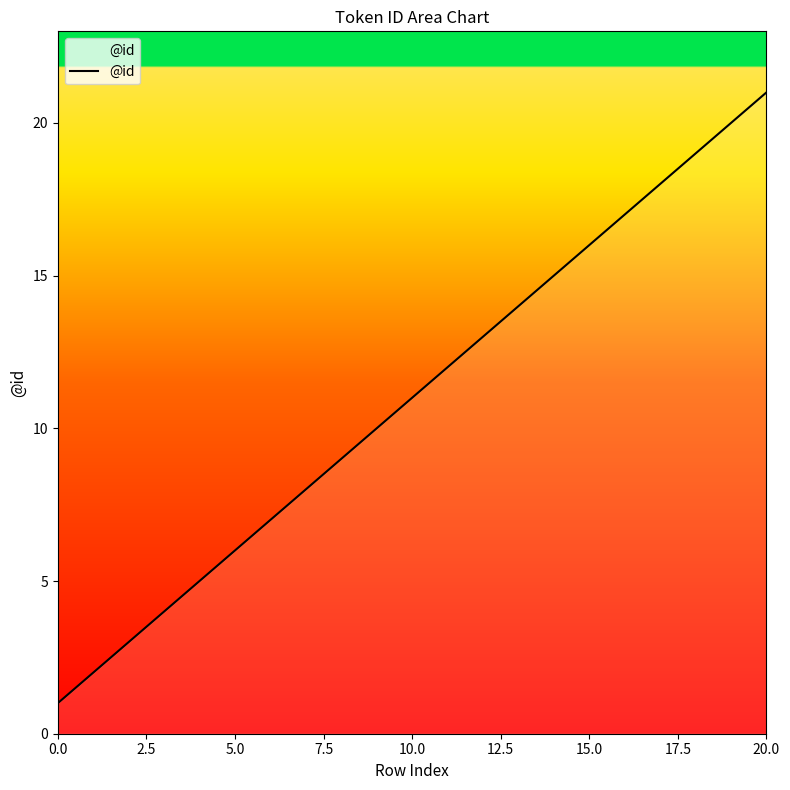

What is the greatest value displayed?

21